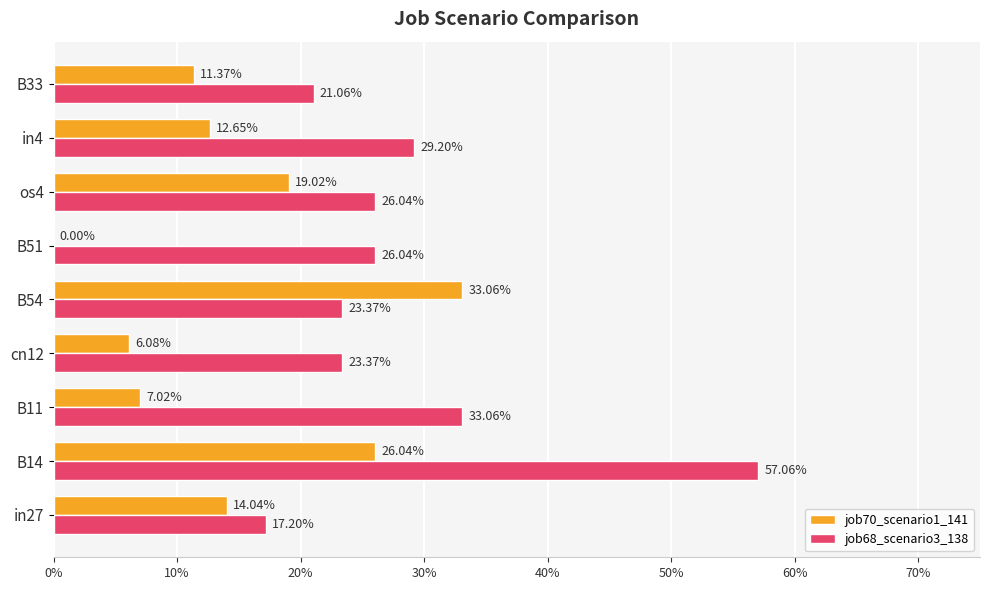

What are all the series names shown in the legend?

job70_scenario1_141, job68_scenario3_138